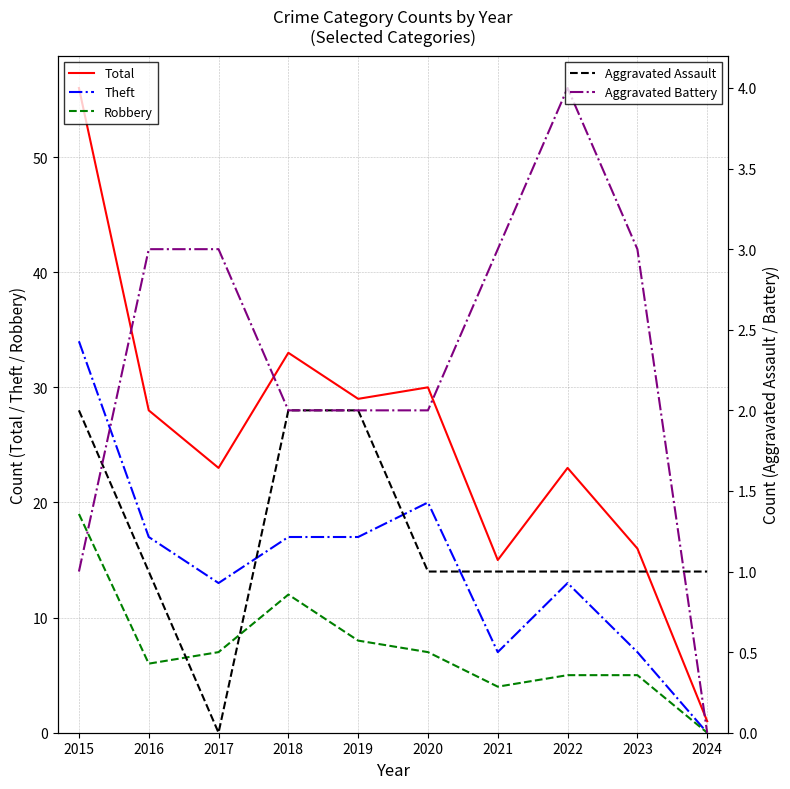

Reading left to right, extract all data points from this chart.

Total: 56	28	23	33	29	30	15	23	16	1
Theft: 34	17	13	17	17	20	7	13	7	0
Robbery: 19	6	7	12	8	7	4	5	5	0
Aggravated Assault: 2	1	0	2	2	1	1	1	1	1
Aggravated Battery: 1	3	3	2	2	2	3	4	3	0